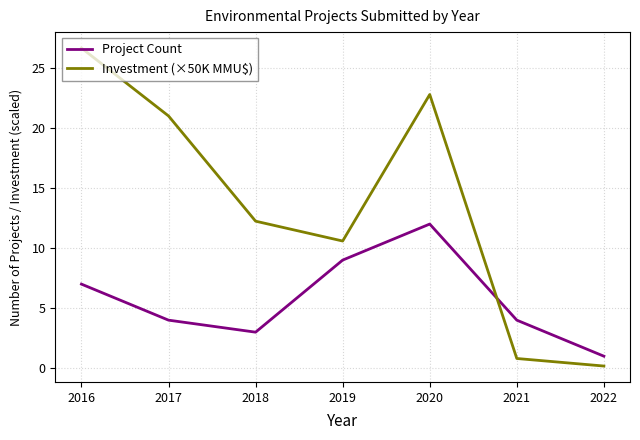

What is the sum of the Project Count values at 2019 and 2022?

10.0